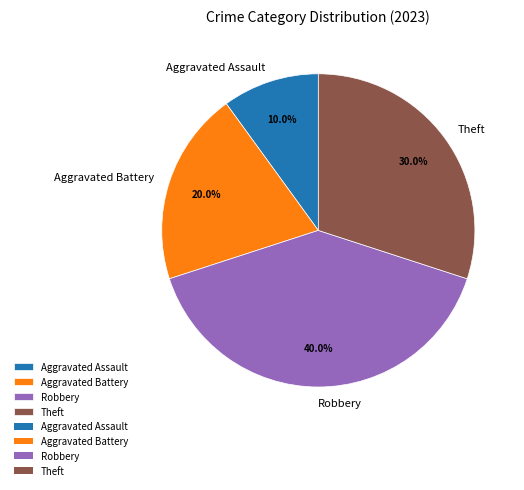

Combined, do Aggravated Assault and Theft account for over 50%?

No